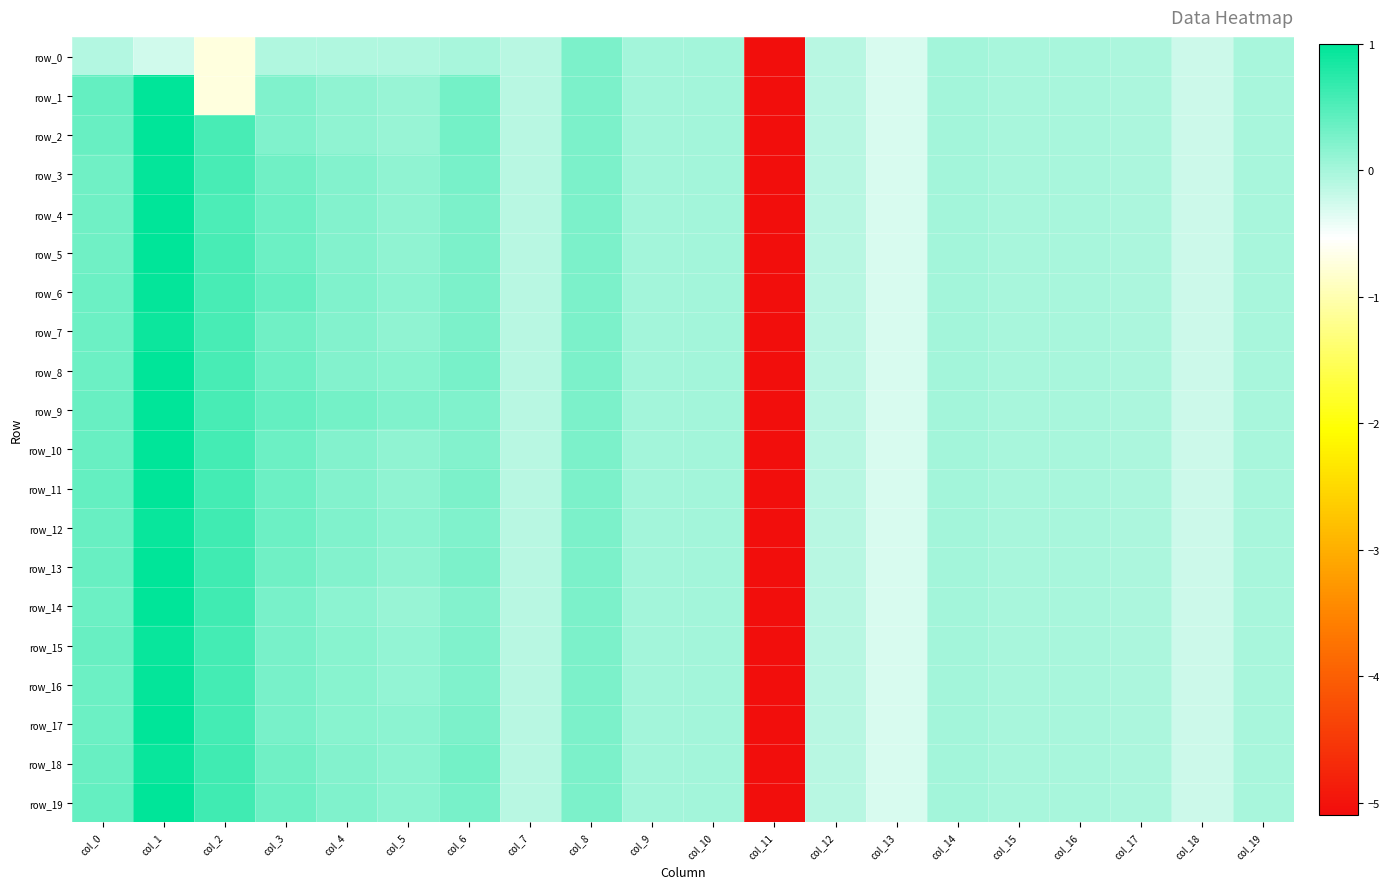

At col_14, list the series in order from smallest to largest.

row_0, row_1, row_2, row_3, row_4, row_5, row_6, row_7, row_8, row_9, row_10, row_11, row_12, row_13, row_14, row_15, row_16, row_17, row_18, row_19